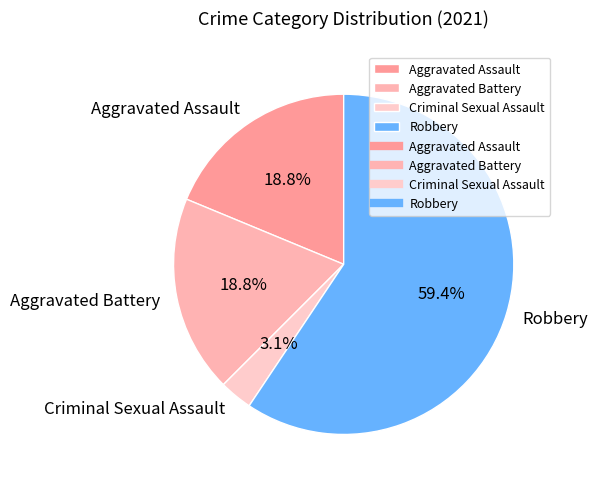

To the nearest percent, what is the difference between the Aggravated Assault and Criminal Sexual Assault slice percentages?

16%